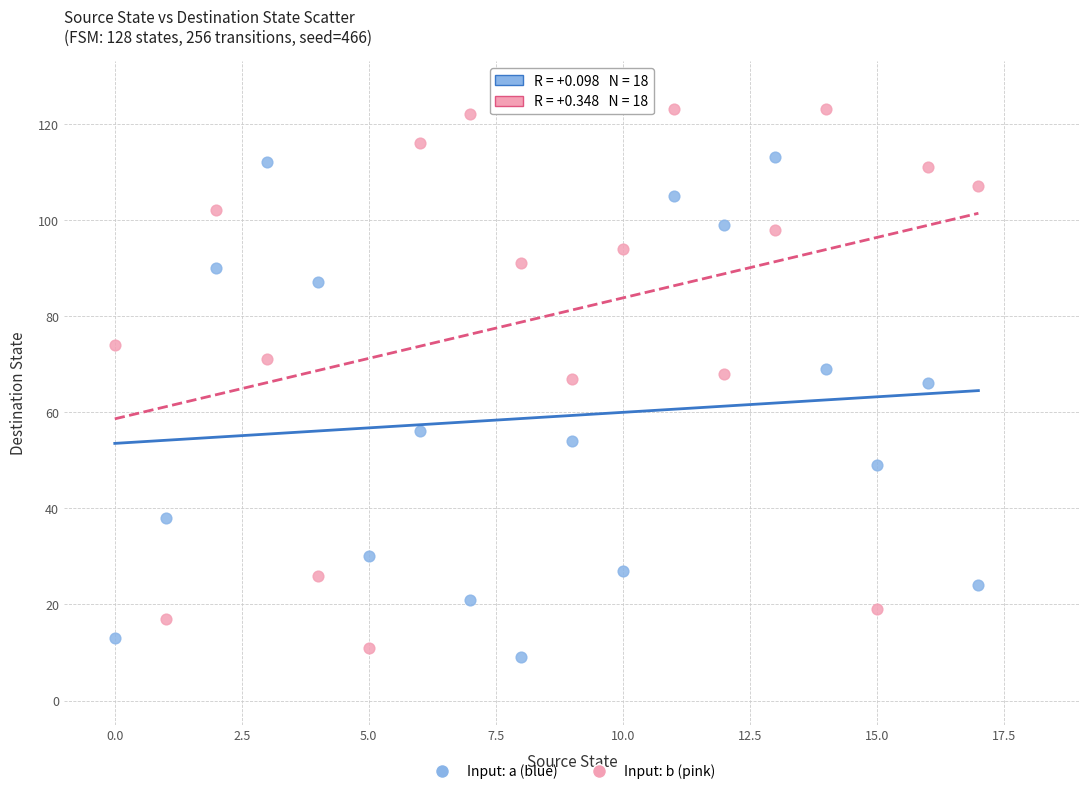

Across all data points, what is the range of Y values (max minus min)?

114